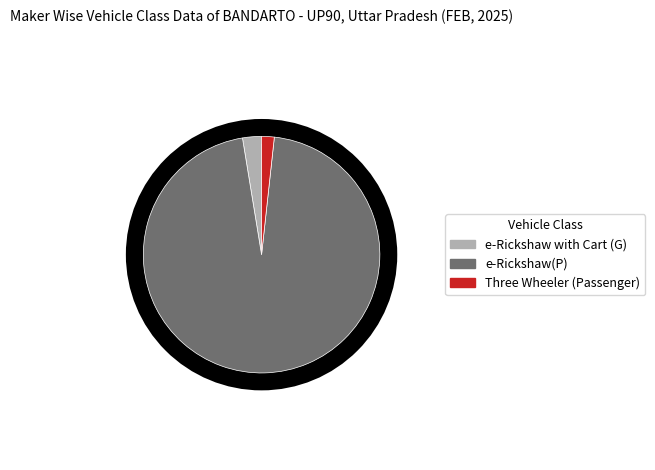

Which category has the biggest portion of the pie?

e-Rickshaw(P)